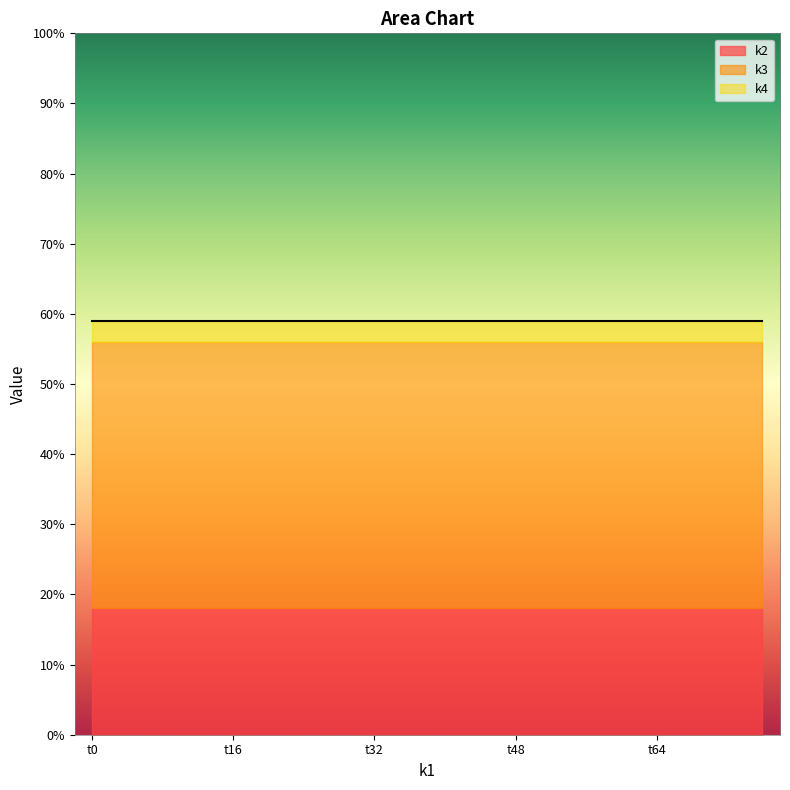

What is the lowest value of the k2 series?

18